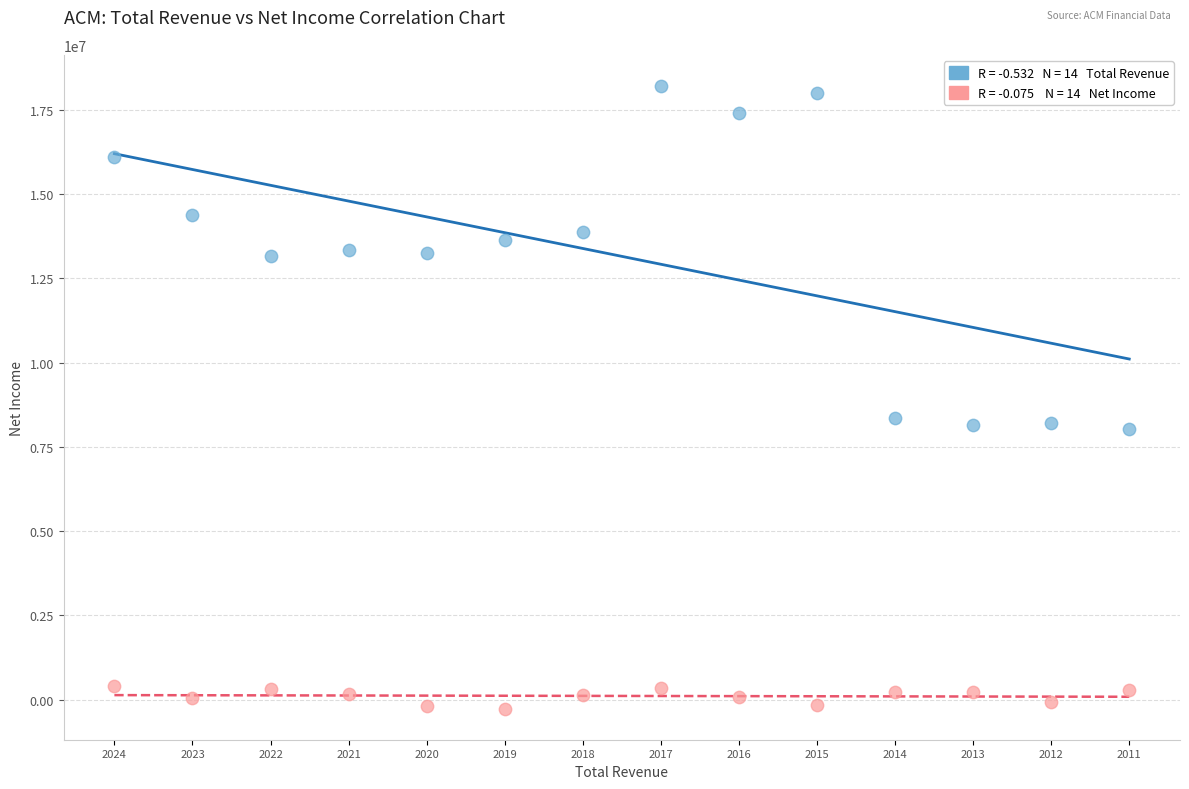

Across all data points, what is the range of Y values (max minus min)?

18464500